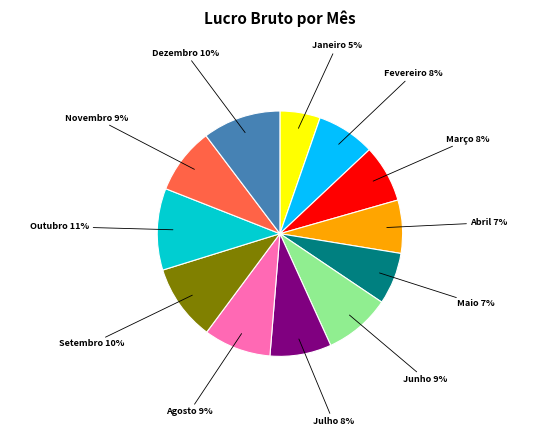

Approximately how many times larger is the value at Janeiro 5% compared to Outubro 11%?

0.5